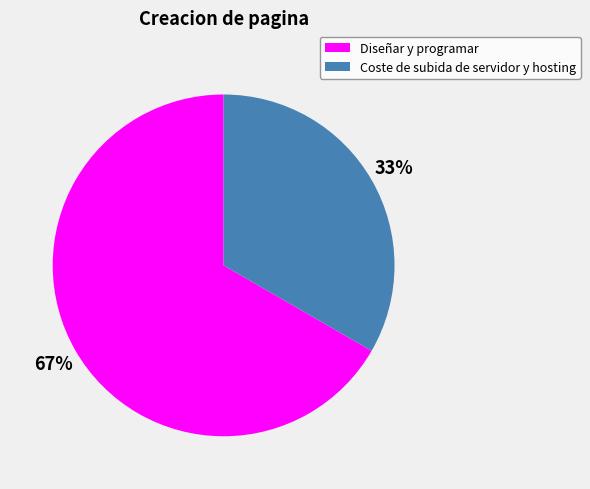

Which slice is the smallest?

Coste de subida de servidor y hosting